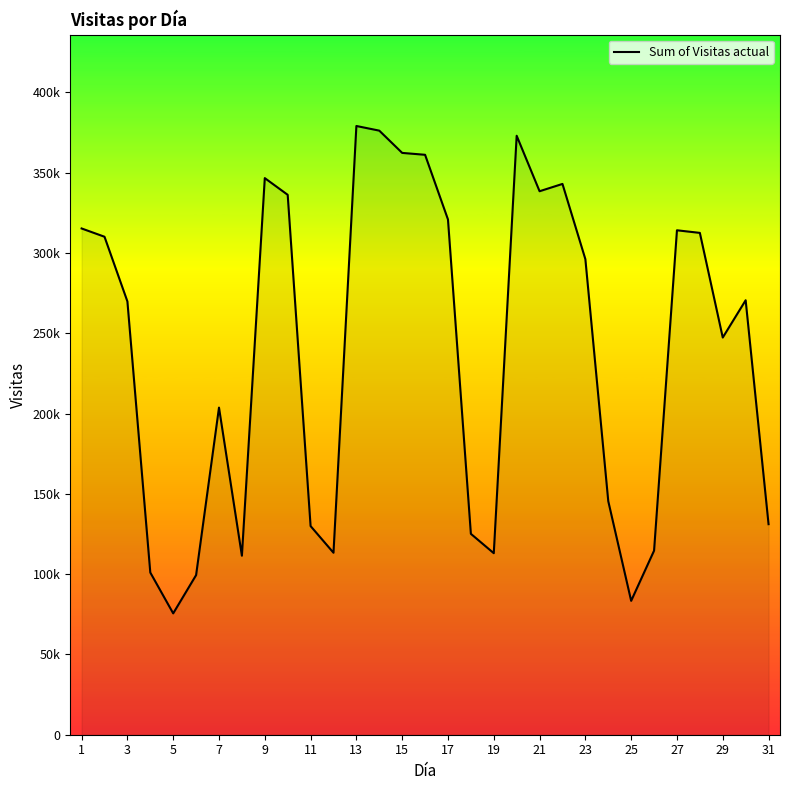

Is this an area chart (filled region under the line)?

Yes